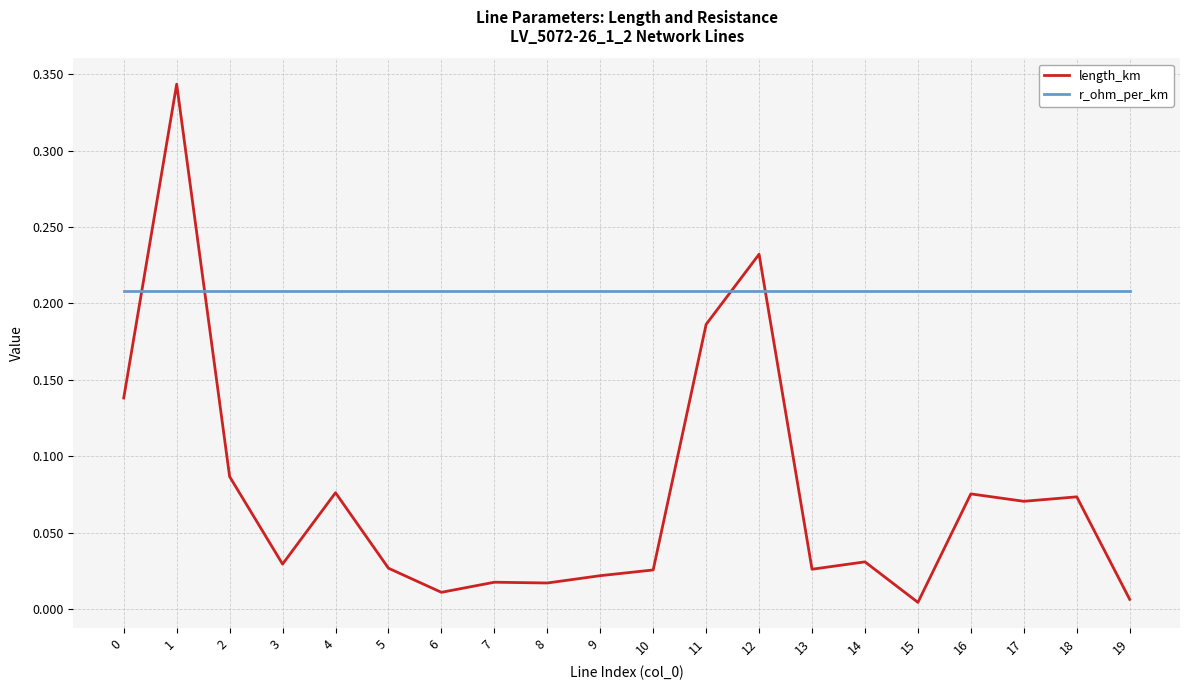

How many times do length_km and r_ohm_per_km cross each other?

4